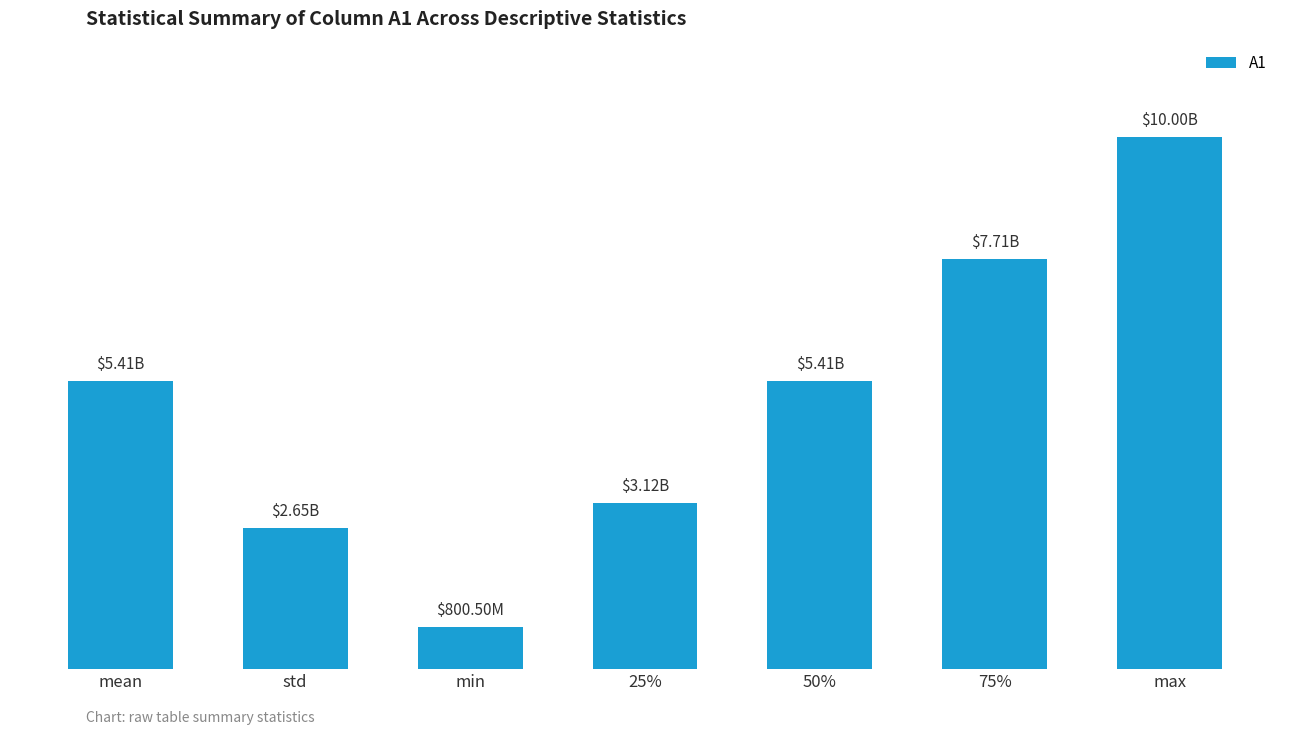

Is it true that the value at 75% is 13473008648.0?

False